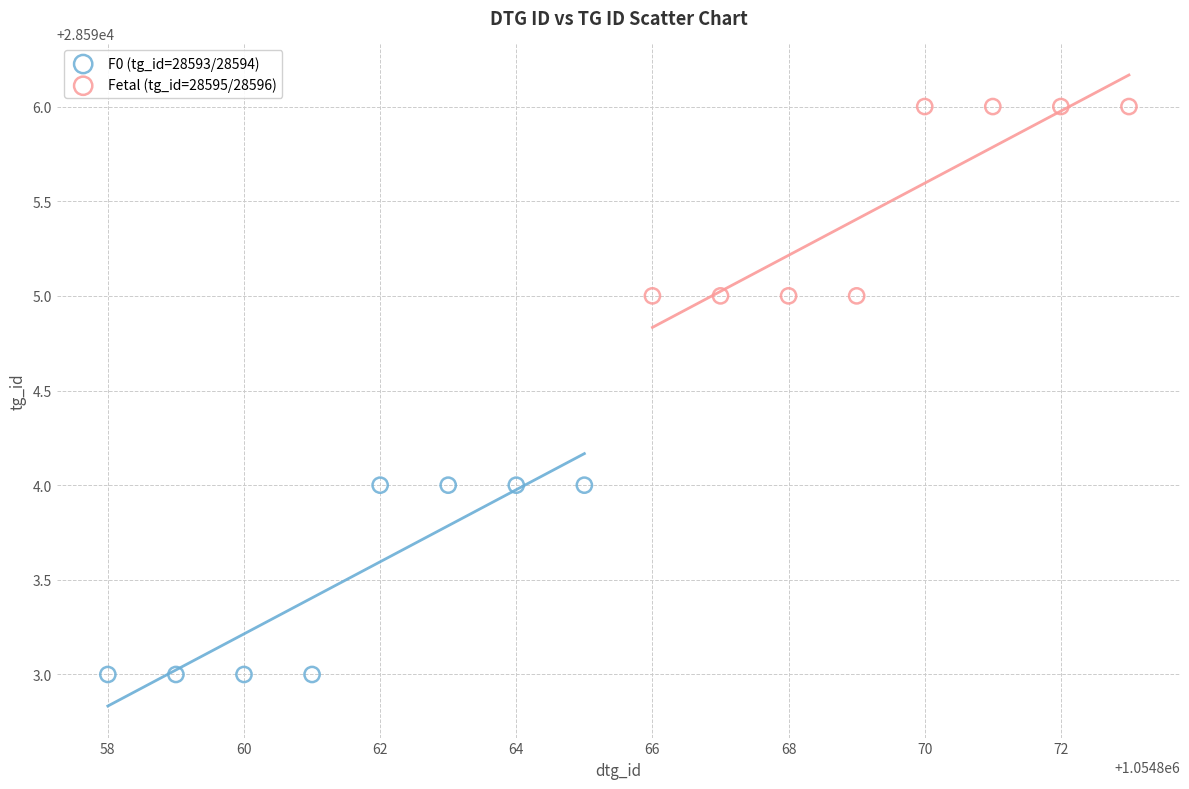

Which series reaches the maximum Y coordinate?

Fetal (tg_id=28595/28596)